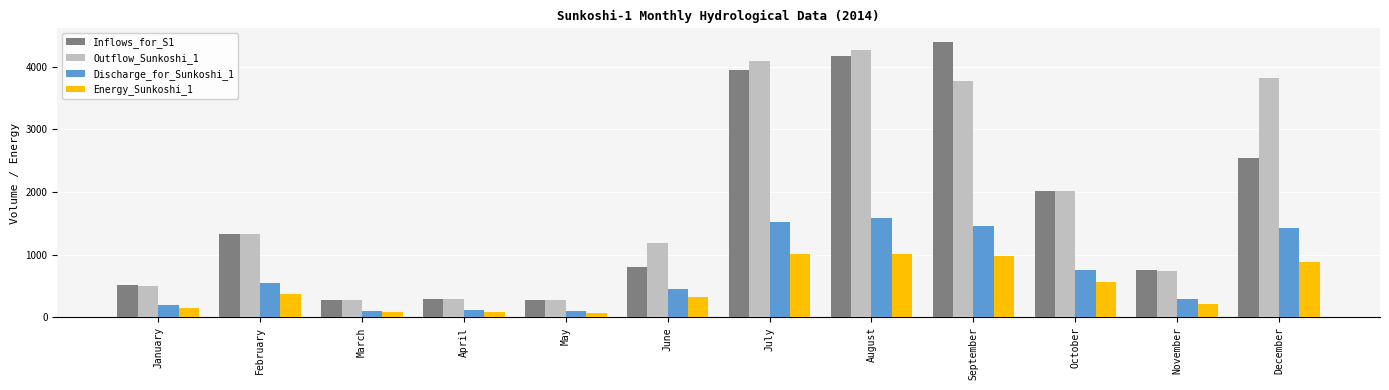

Which label corresponds to the largest value in the chart?

September